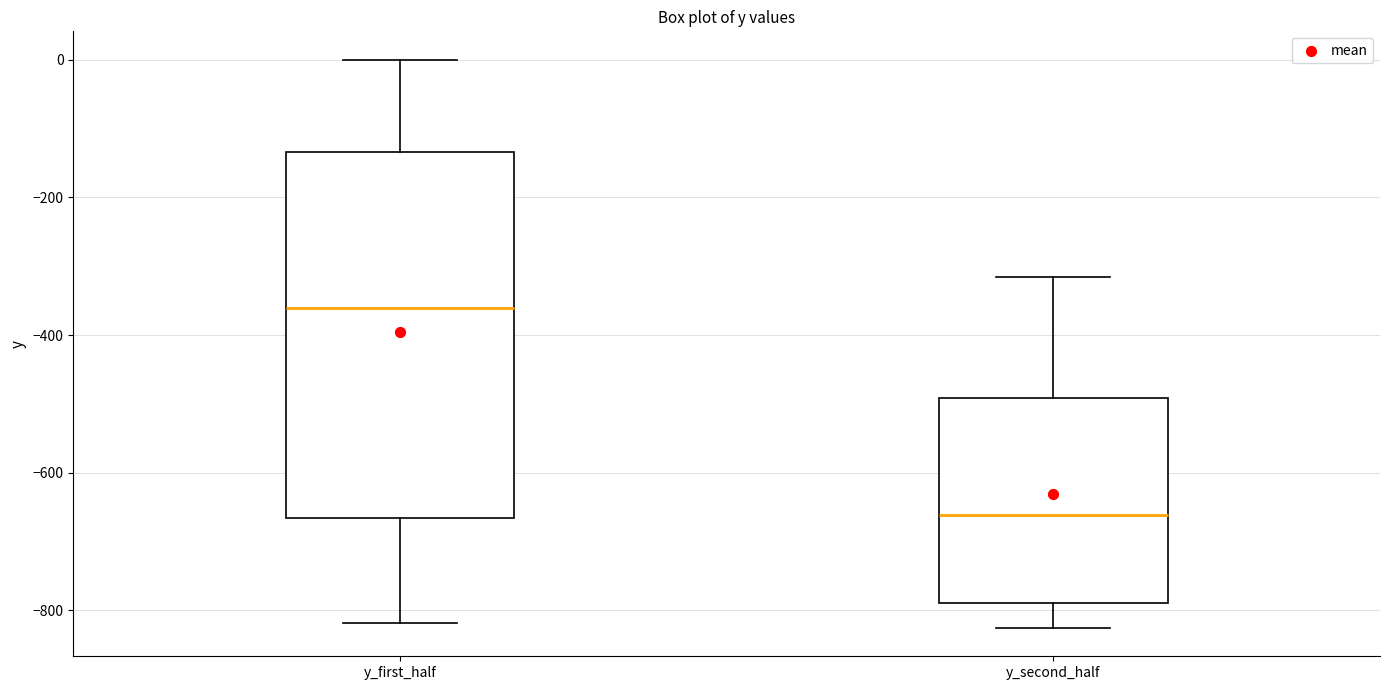

Which box has the lowest median line?

y_second_half